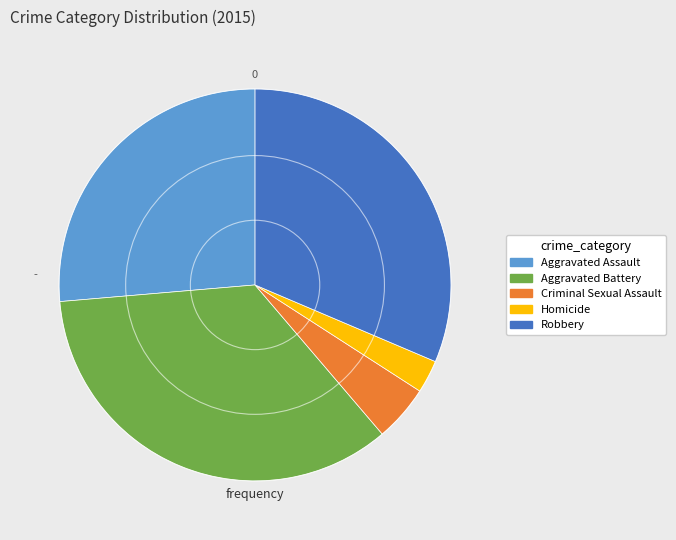

Rank the categories by value from lowest to highest.

Homicide, Criminal Sexual Assault, Aggravated Assault, Robbery, Aggravated Battery